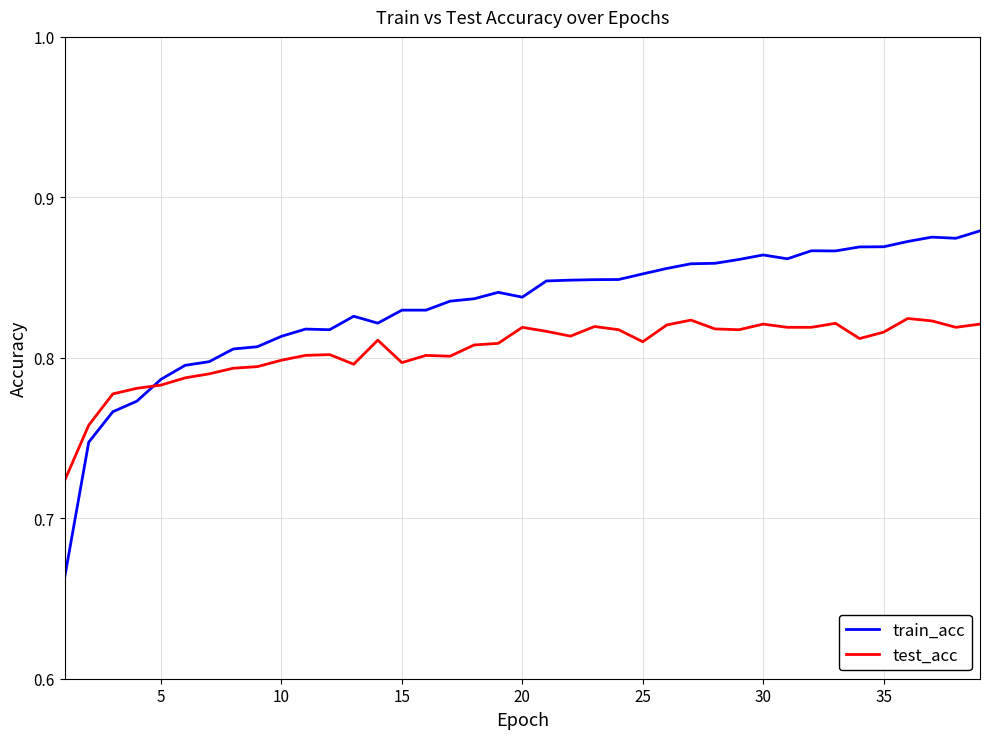

Which series has the largest range (max minus min)?

train_acc